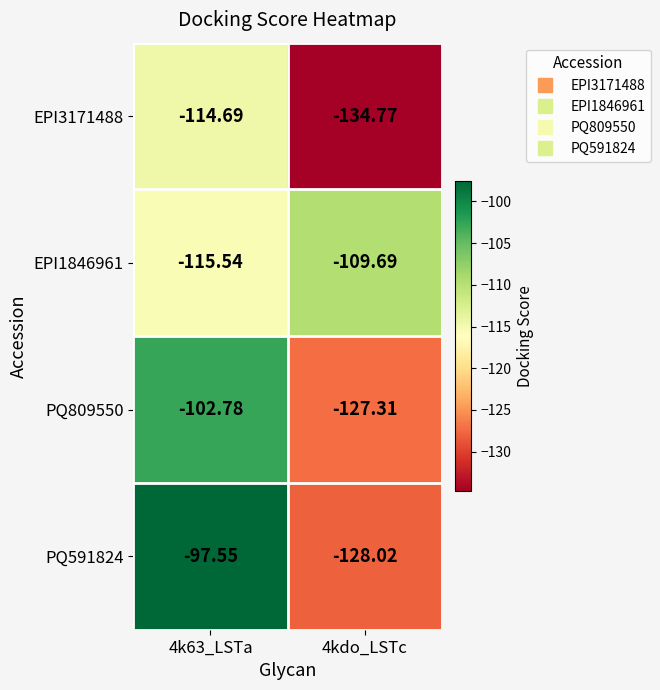

At which category does the chart reach its peak across all series?

4k63_LSTa